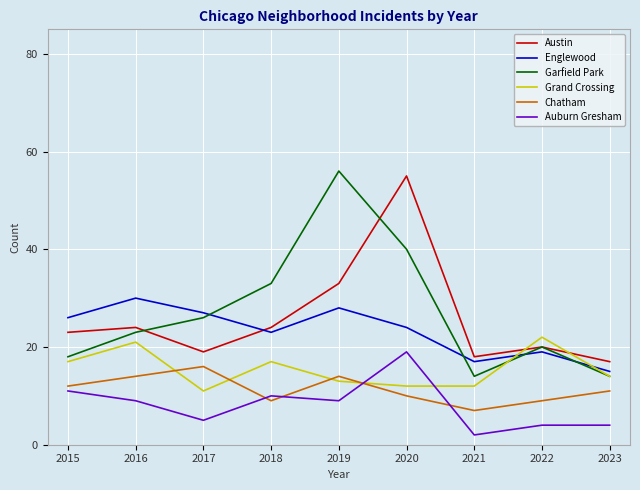

What value does the Chatham series have at 2017?

16